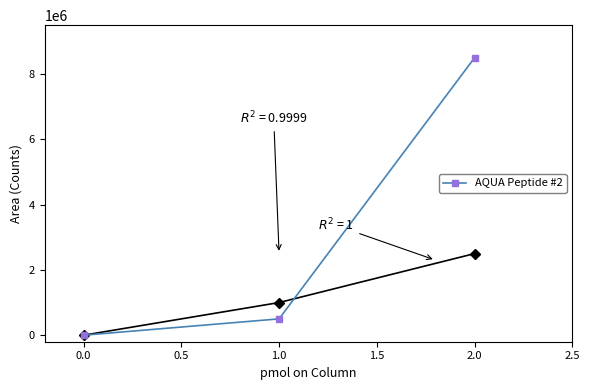

What is the greatest value displayed?

8500000